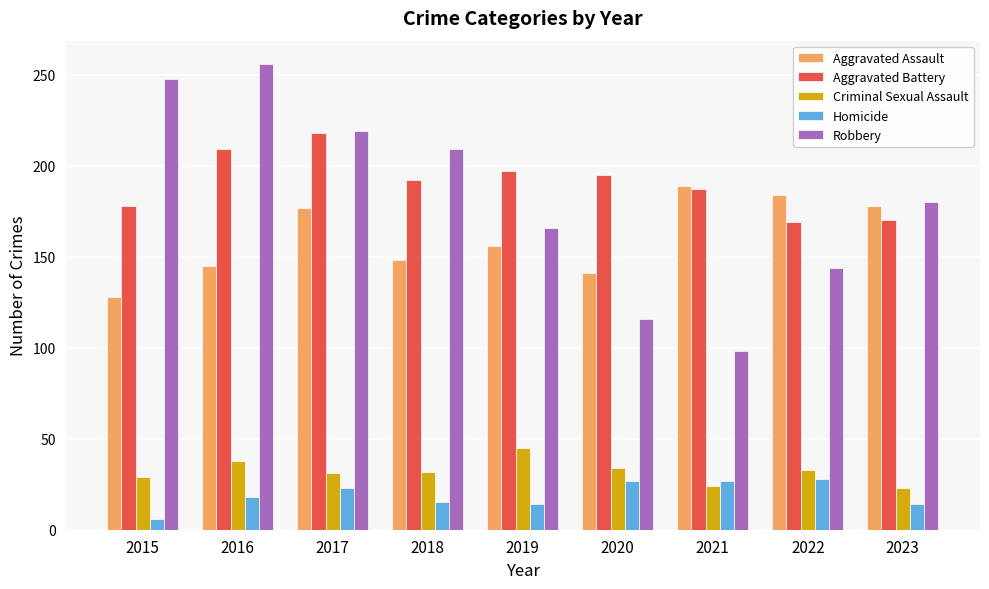

Is the value of Aggravated Battery at 2017 greater than the value of Robbery at 2020?

Yes